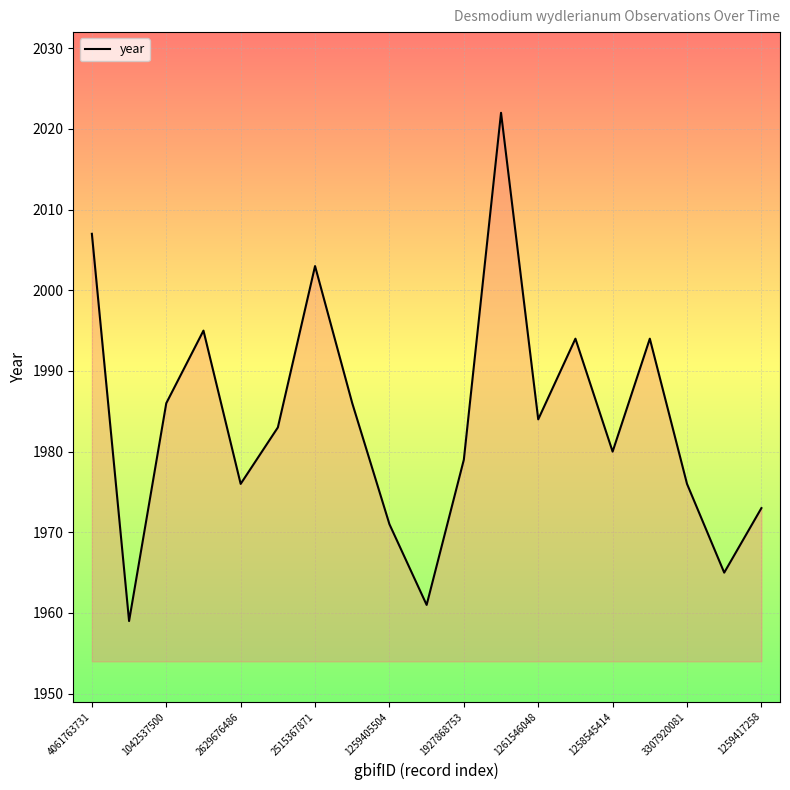

What is the smallest value displayed?

1959